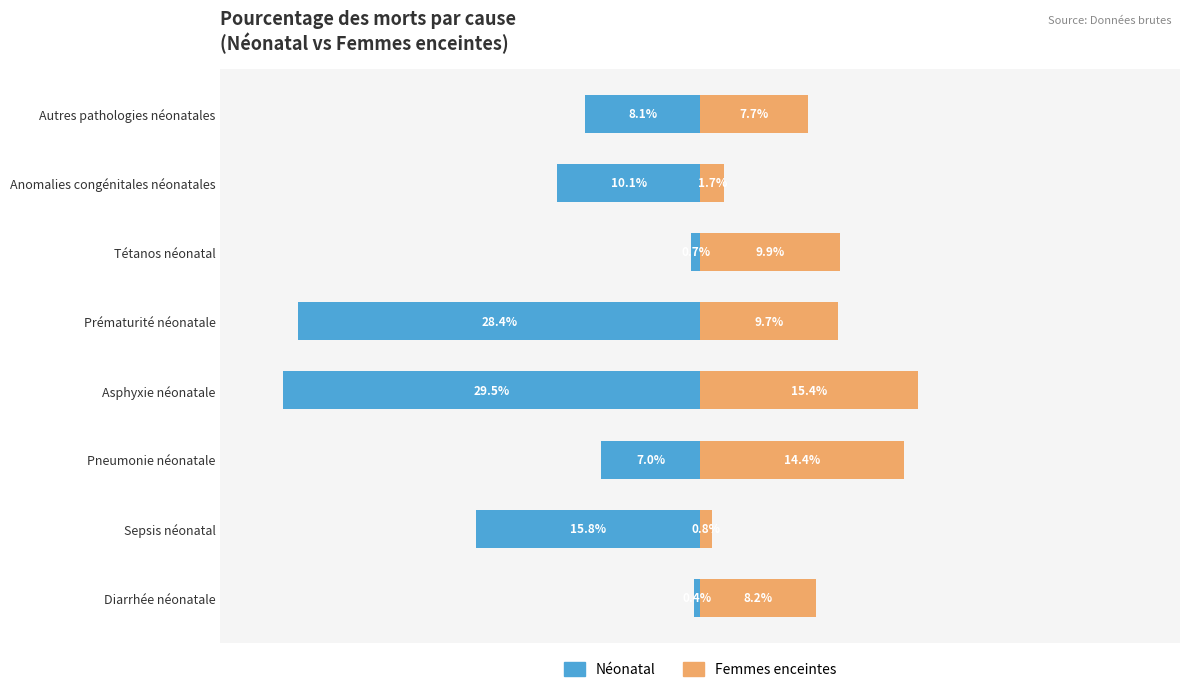

At how many categories does at least one series exceed 0?

8